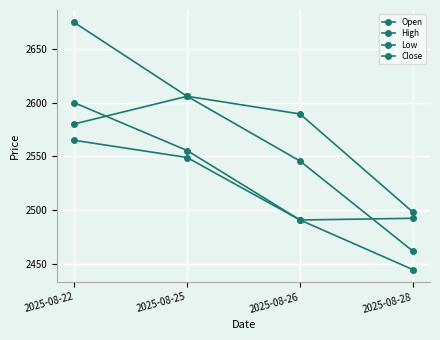

Which category has the highest value in the Open series?

2025-08-25